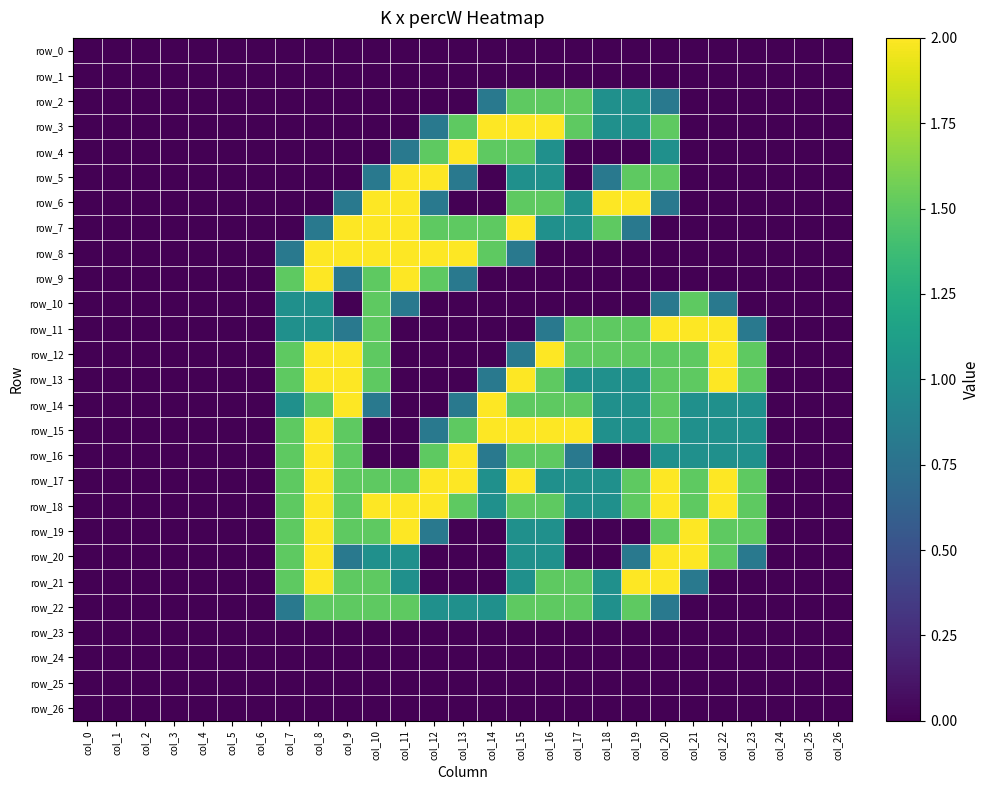

True or false: row_19 has a value of 0.0 at col_1.

True